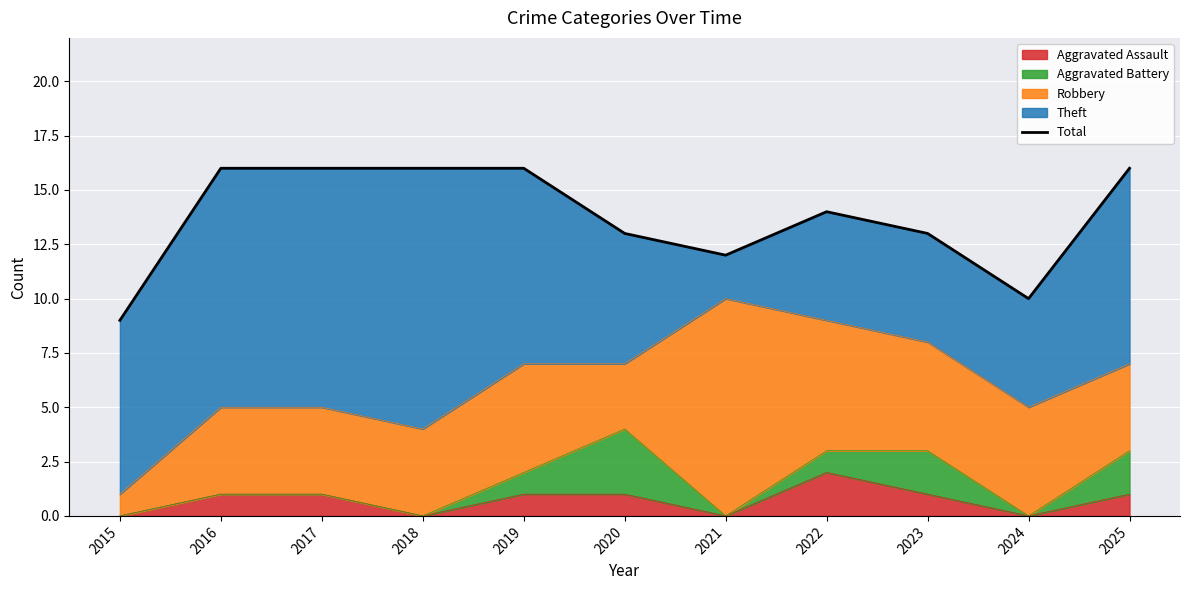

At which label does the data first exceed 14?

2016